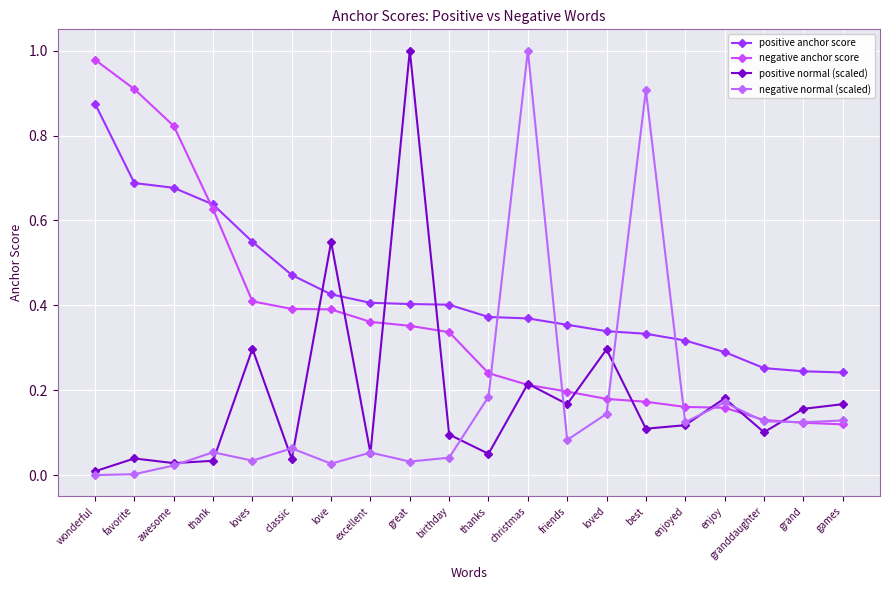

What is the total value across all series at wonderful?

1.9